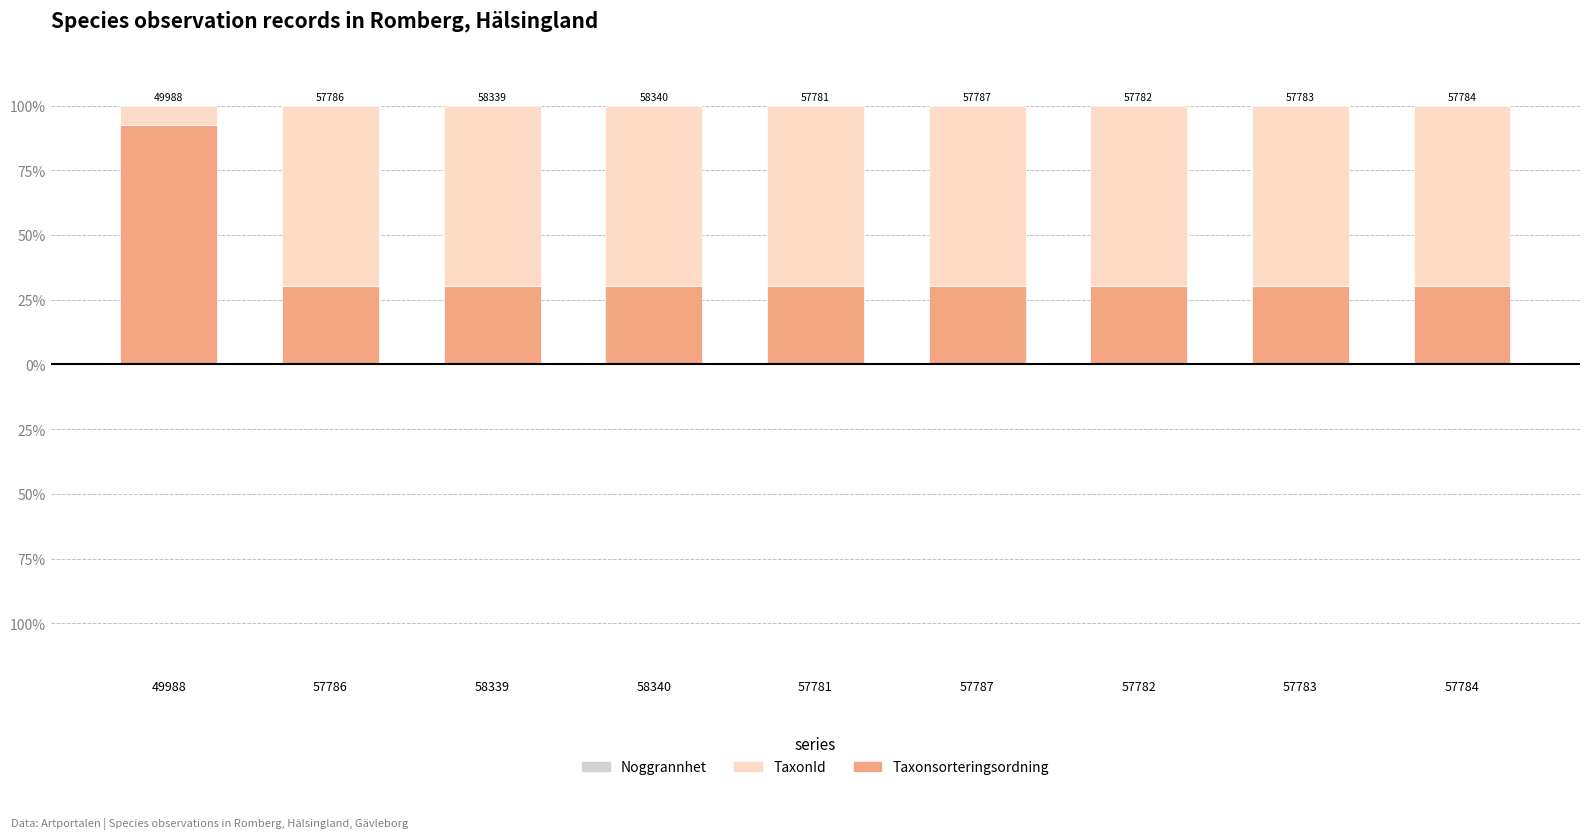

Rank the categories by TaxonId value from highest to lowest.

57786, 58339, 58340, 57781, 57787, 57782, 57783, 57784, 49988